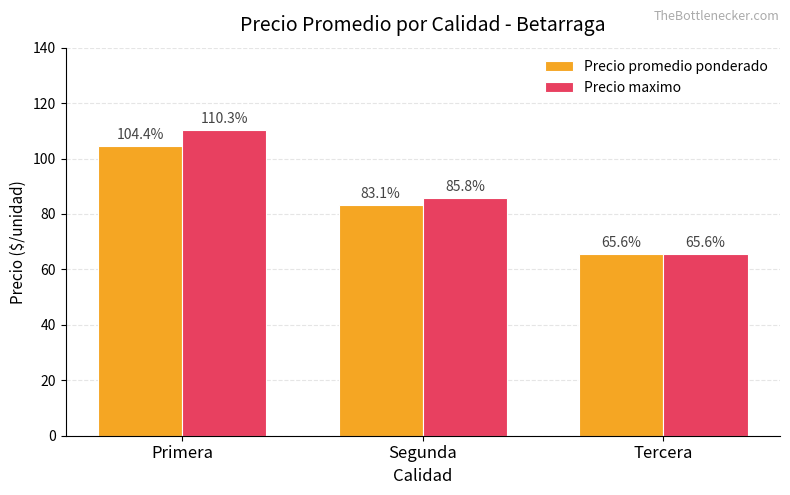

Reading left to right, list all the values displayed in this chart.

Precio promedio ponderado: 104.4	83.1	65.6
Precio maximo: 110.3	85.8	65.6